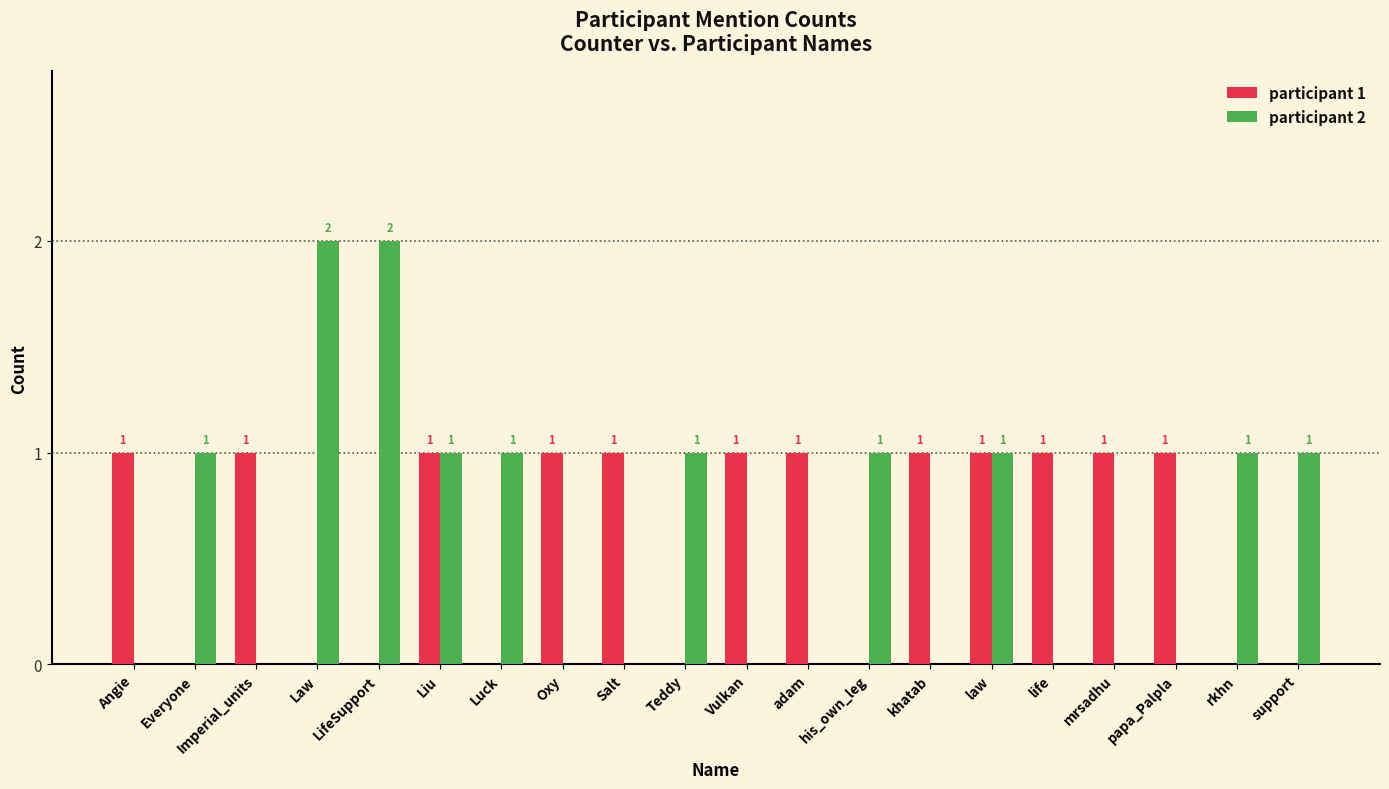

How many groups of bars are there?

20